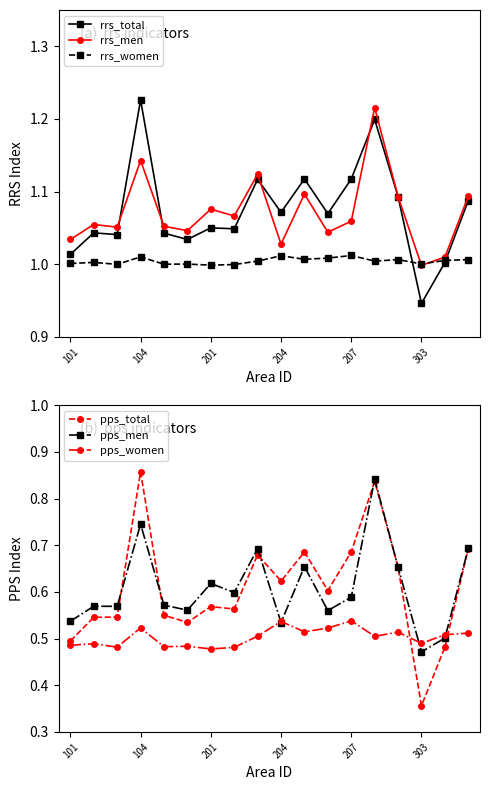

How many values in the rrs_women series exceed 1?

14